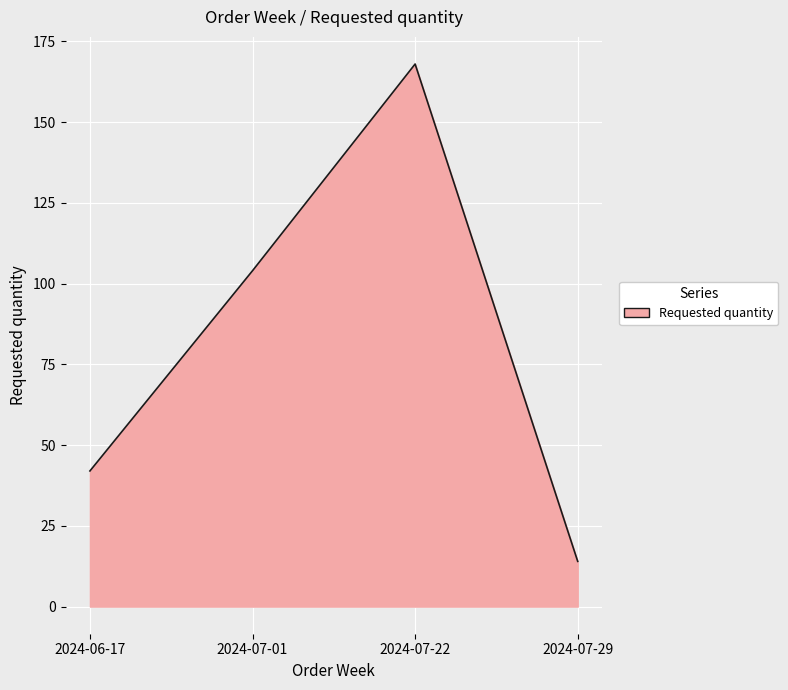

How many lines are shown in the chart?

1